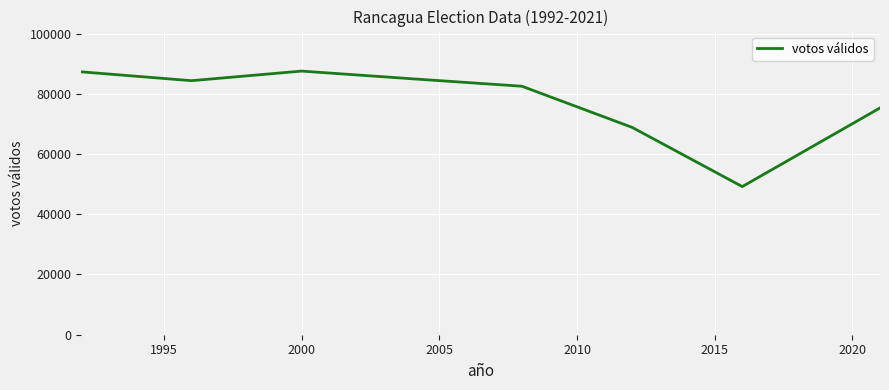

True or false: there are more than 0 points higher than both neighbors.

True